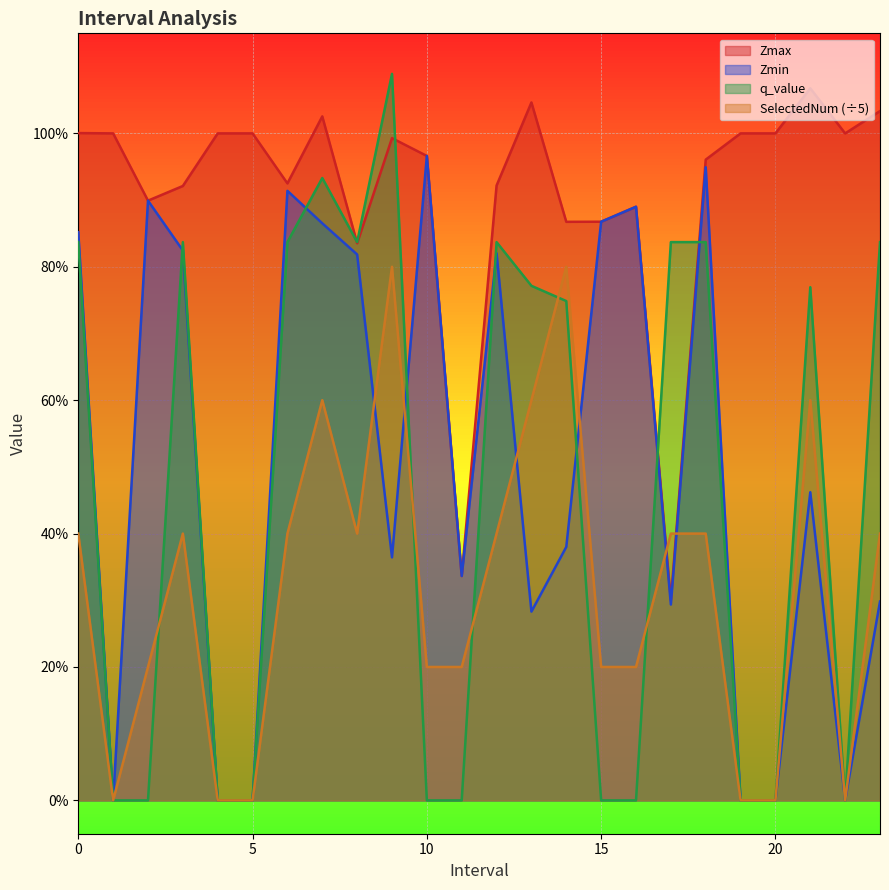

What is the approximate value of SelectedNum at 10.0?

0.2